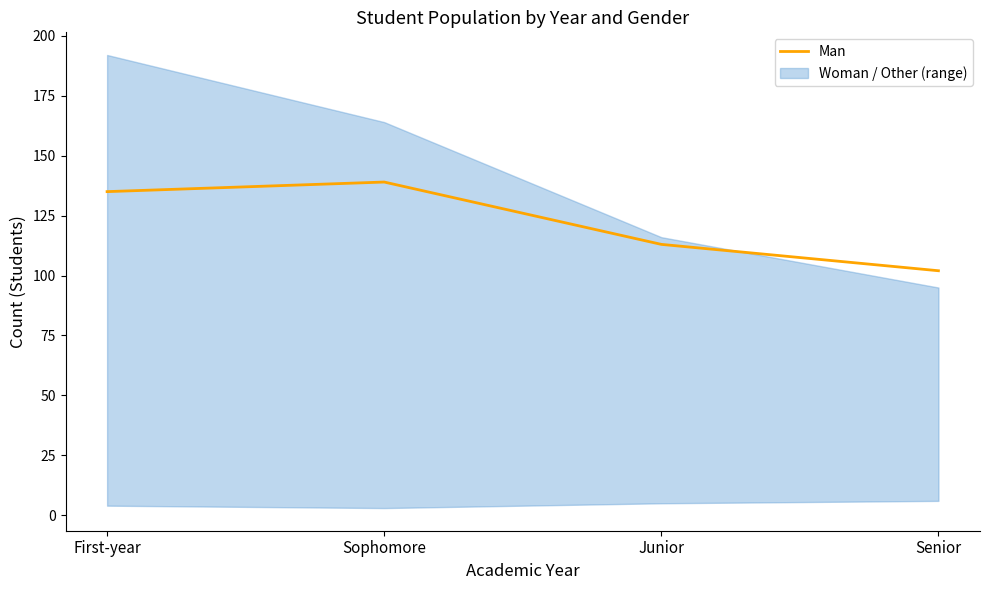

How many values in the Man series are below 135?

2